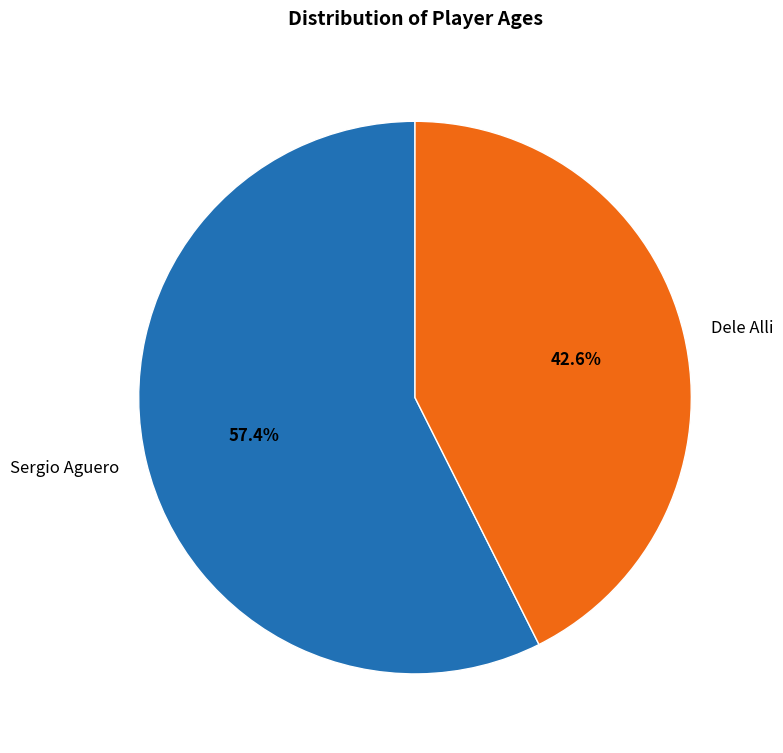

To the nearest percent, what is the difference between the largest and smallest slice percentages?

15%